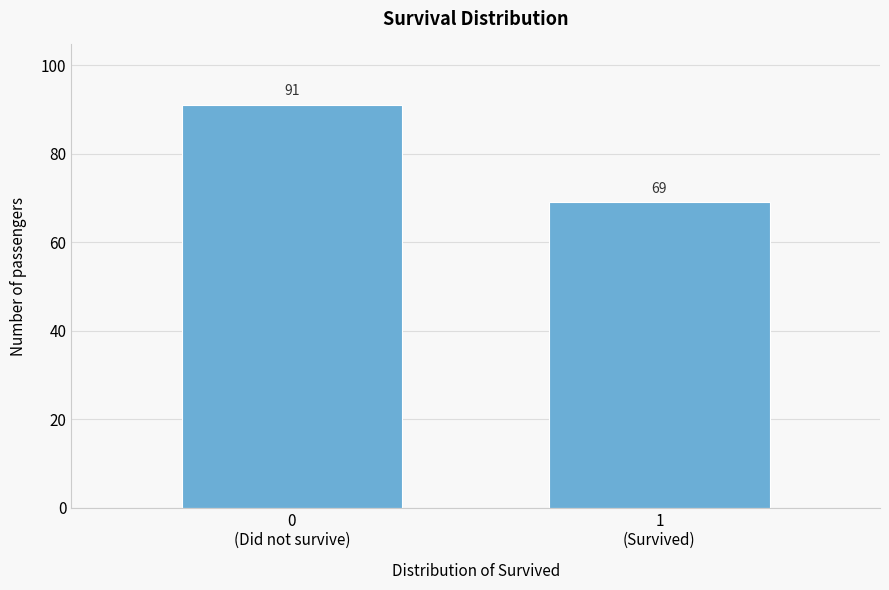

Reading right to left, extract all data points from this chart.

69	91